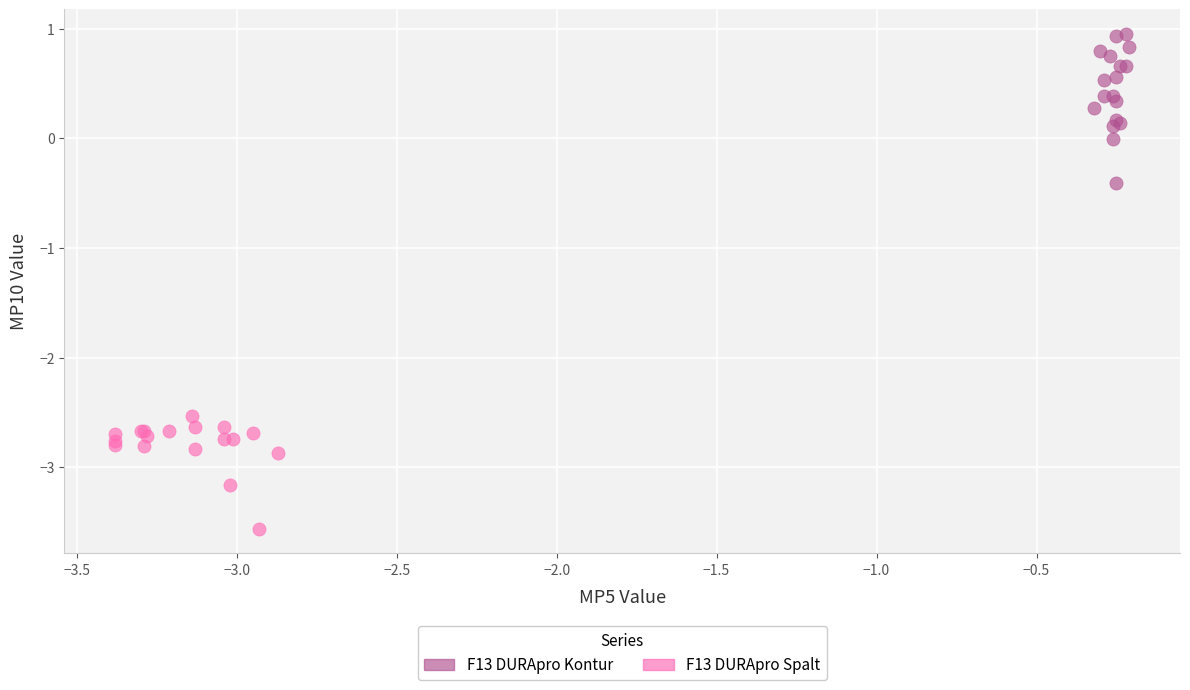

What are all the series names shown in the legend?

F13 DURApro Kontur, F13 DURApro Spalt